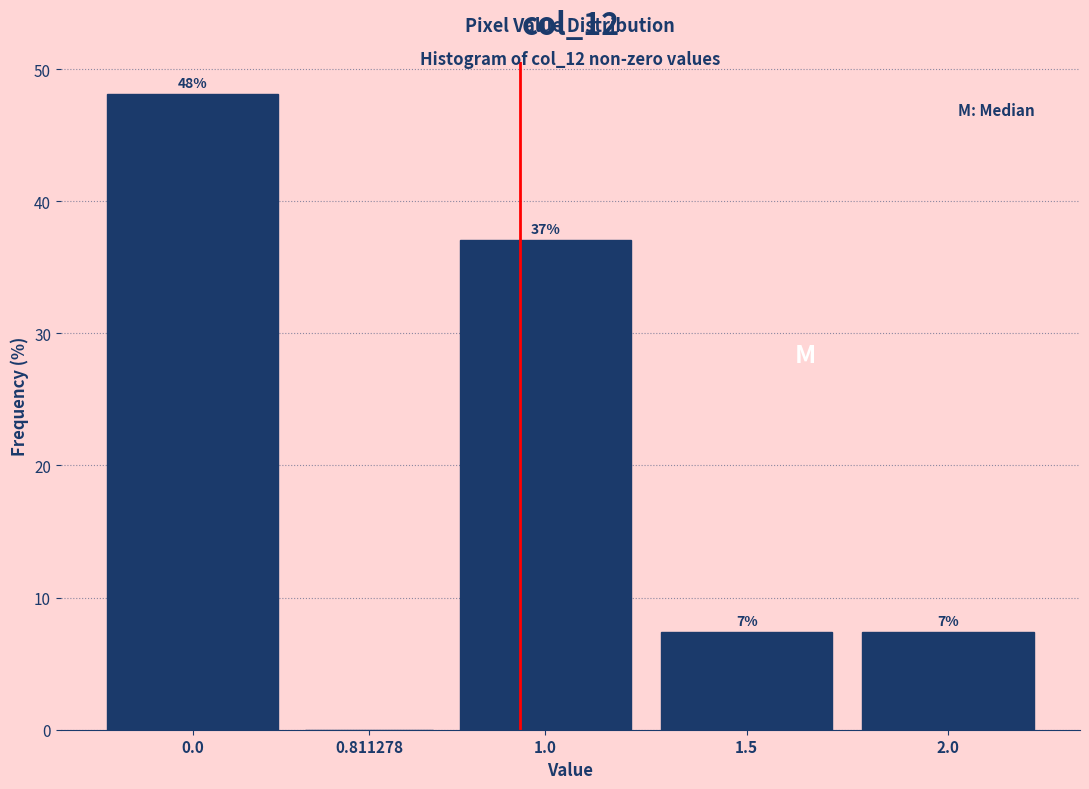

Is it true that the value at 1.5 is 7.4?

True